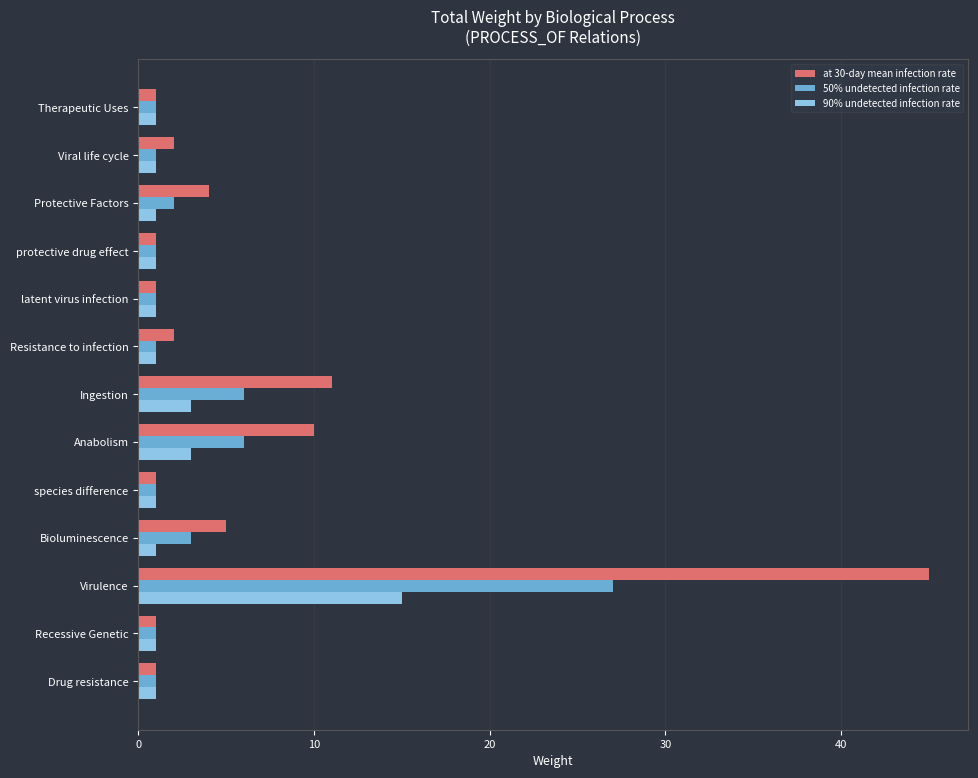

How many values in the at 30-day mean infection rate series are below 2?

6